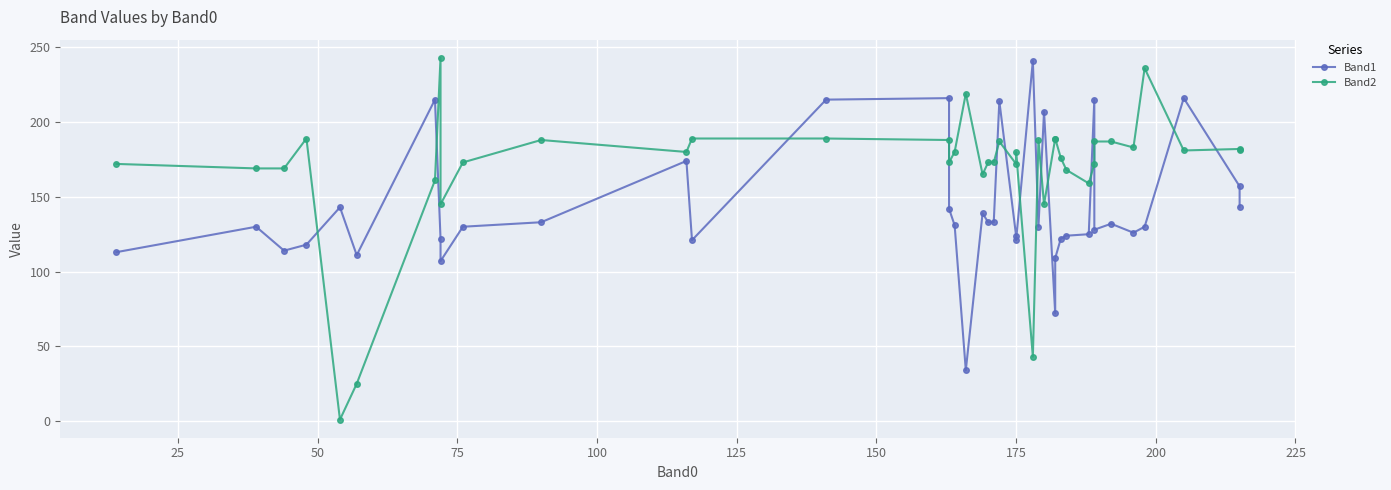

What is the greatest value displayed?

243